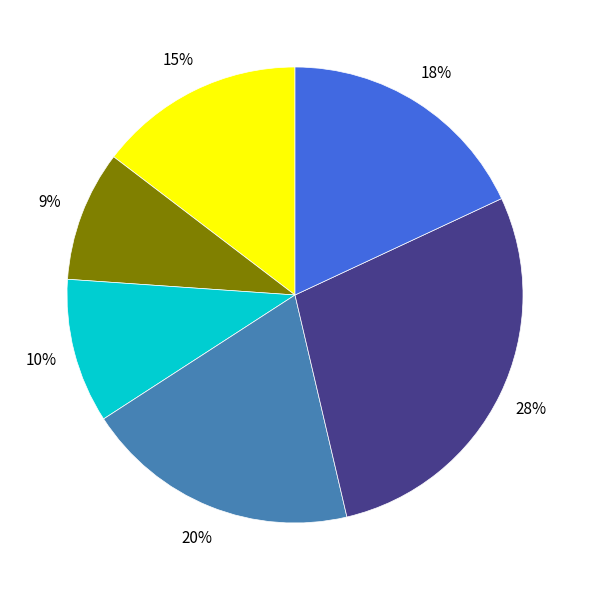

Is there a majority slice in this chart?

No